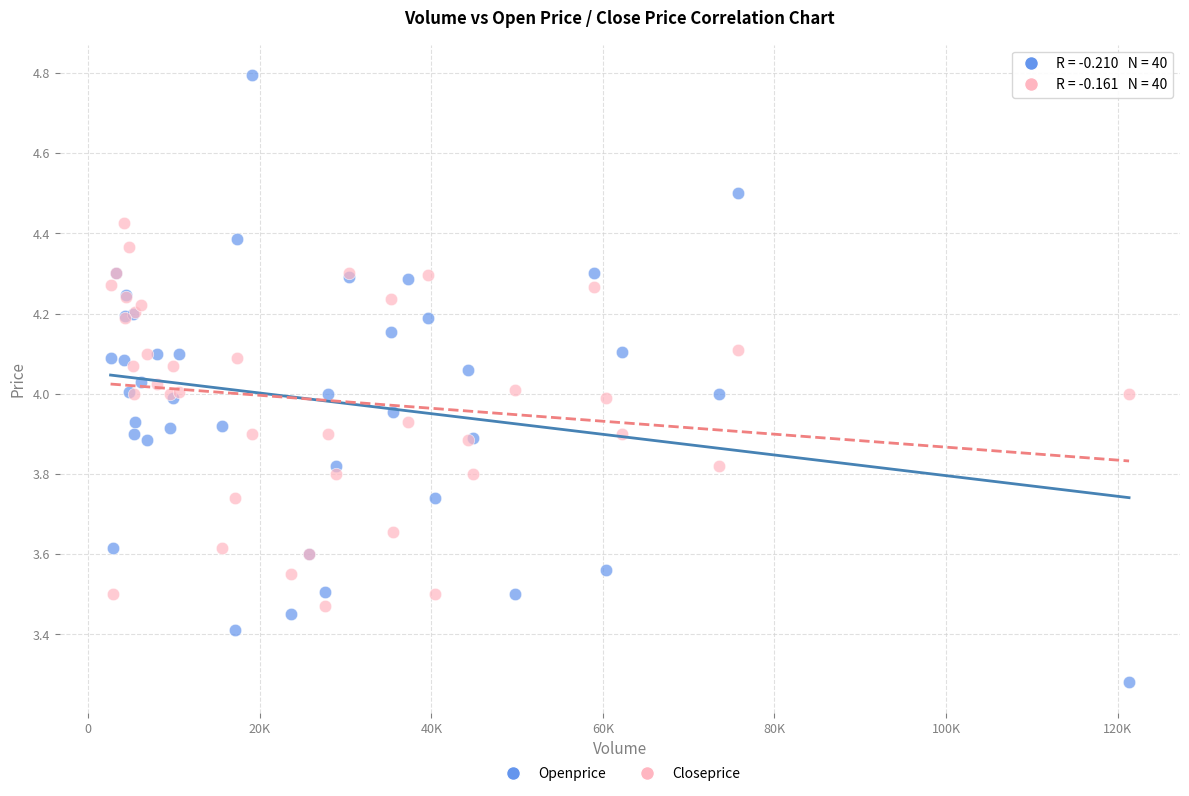

What is the X range (max minus min) for the scatter plot?

118740.0